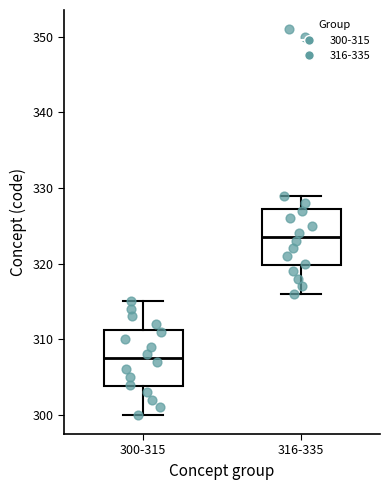

Reading left to right, transcribe this box plot: for each box, give where its median line is, the range the box spans, and where its two whiskers end, as read against the y-axis. The values are not printed on the chart, so give them approximately, as read against the axis.

300-315: median 308, box 304 to 311, whiskers 300 to 315
316-335: median 324, box 320 to 327, whiskers 316 to 329